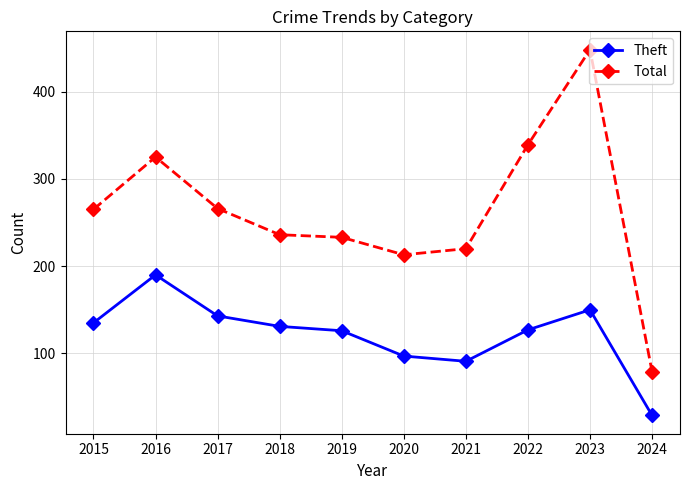

True or false: Total and Theft cross at least once.

False